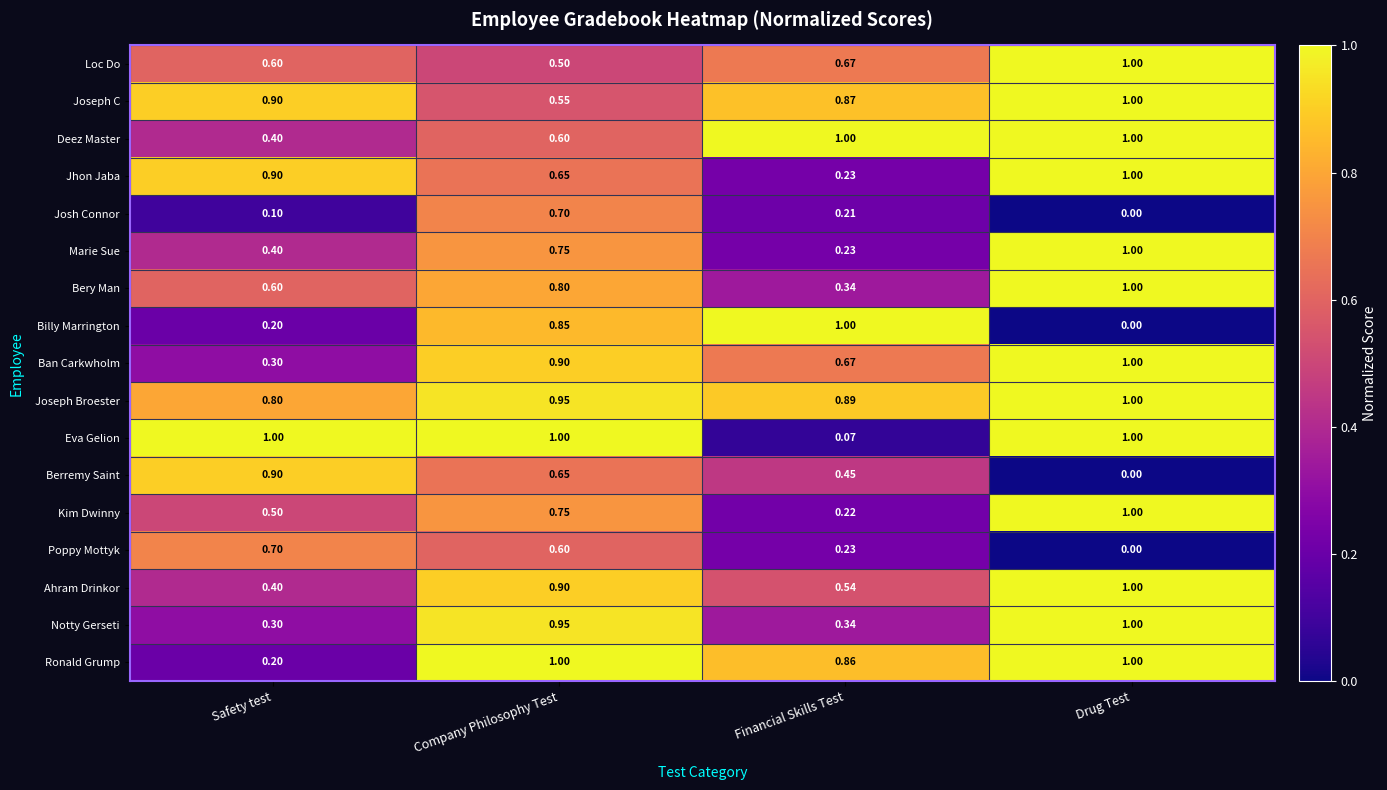

What is the spread (max minus min) of values at Safety test?

0.9